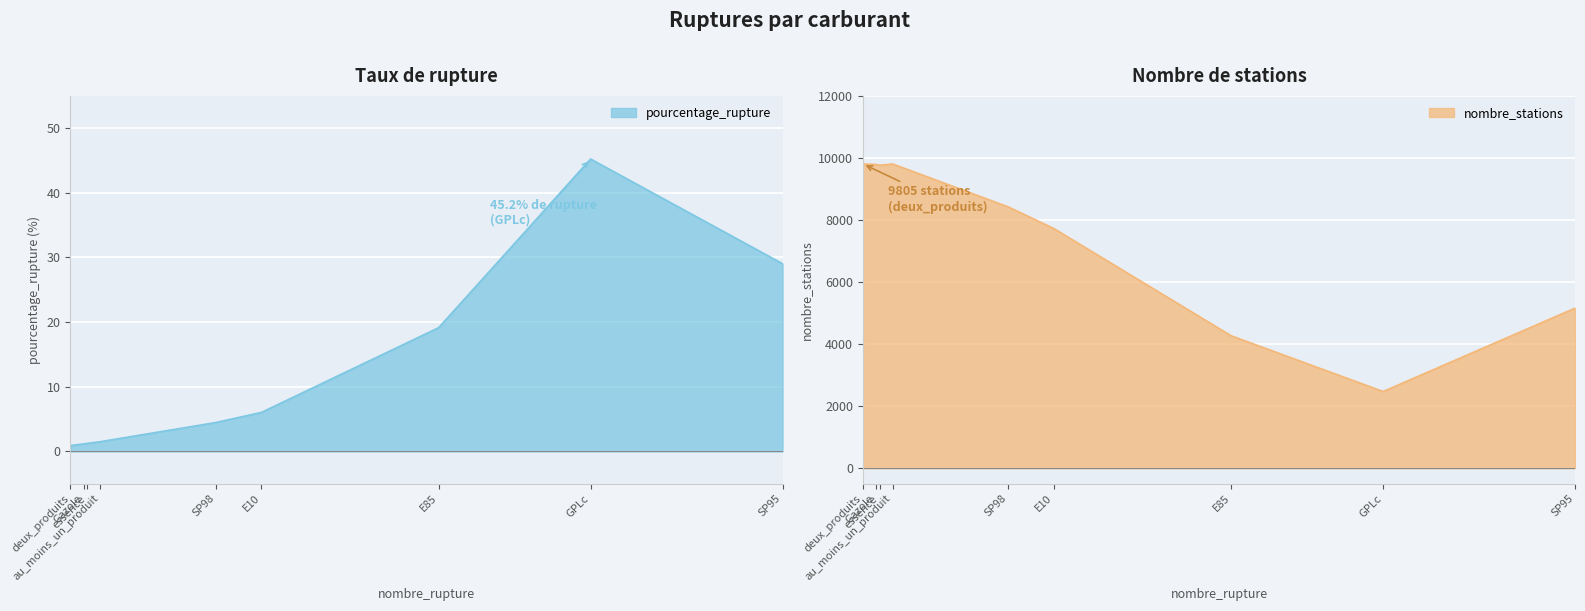

At which label does pourcentage_rupture first exceed 4?

SP98